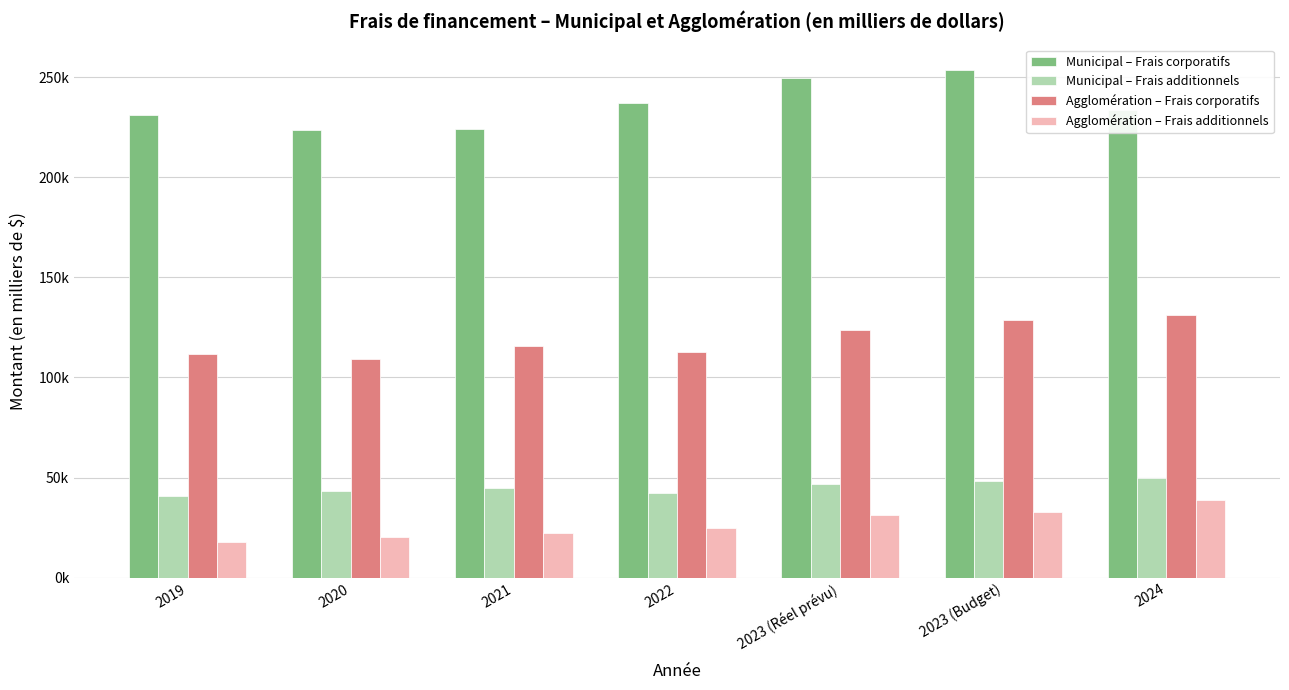

At how many categories does at least one series exceed 241655?

2